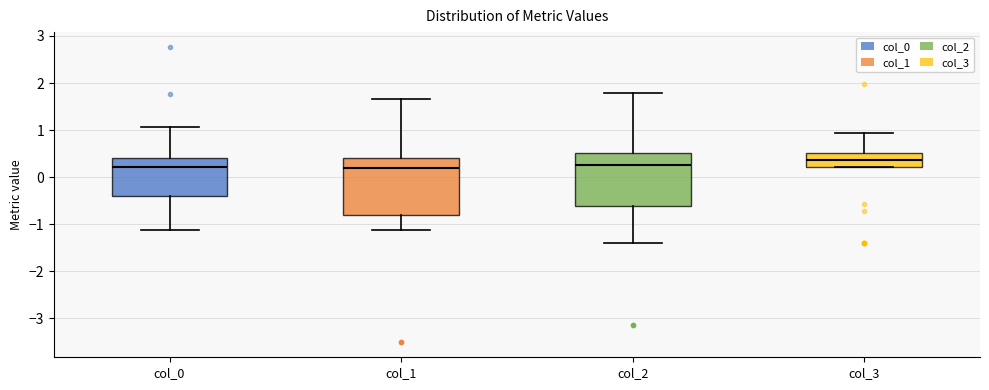

Reading left to right, transcribe this box plot: for each box, give where its median line is, the range the box spans, and where its two whiskers end, as read against the y-axis. The values are not printed on the chart, so give them approximately, as read against the axis.

col_0: median 0.2, box -0.4 to 0.4, whiskers -1.1 to 1.1
col_1: median 0.2, box -0.8 to 0.4, whiskers -1.1 to 1.7
col_2: median 0.3, box -0.6 to 0.5, whiskers -1.4 to 1.8
col_3: median 0.4, box 0.2 to 0.5, whiskers 0.2 to 0.9